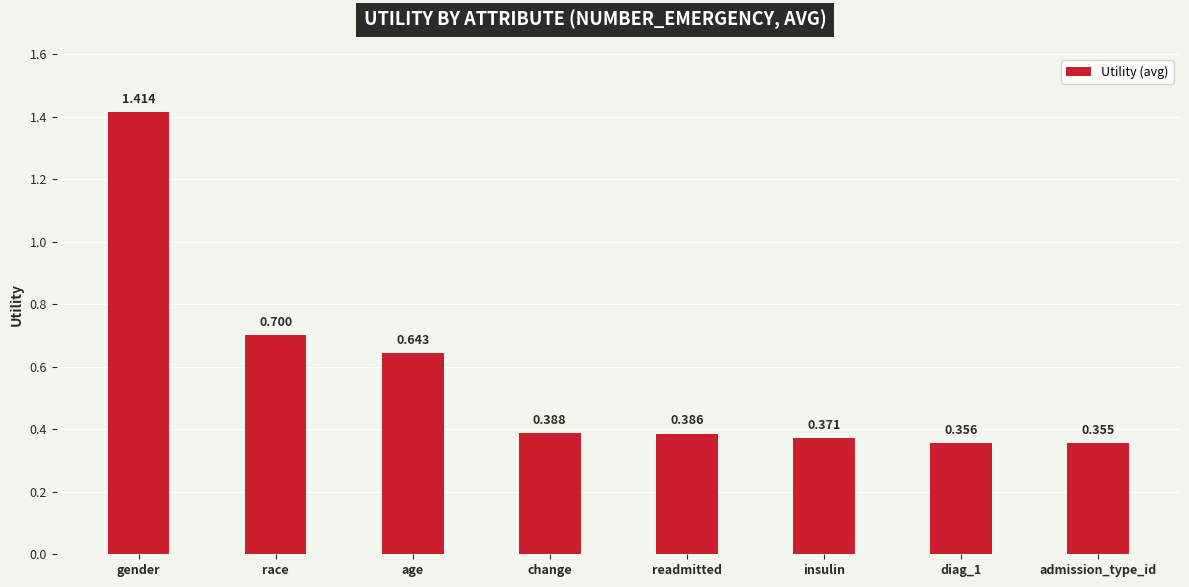

At which label is the value closest to 0?

admission_type_id